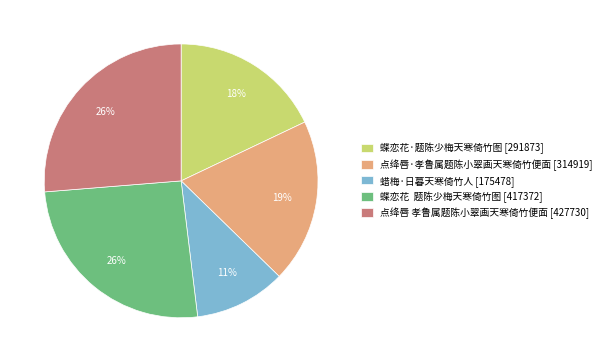

To the nearest percent, what portion does 蝶恋花·题陈少梅天寒倚竹图 represent?

18%